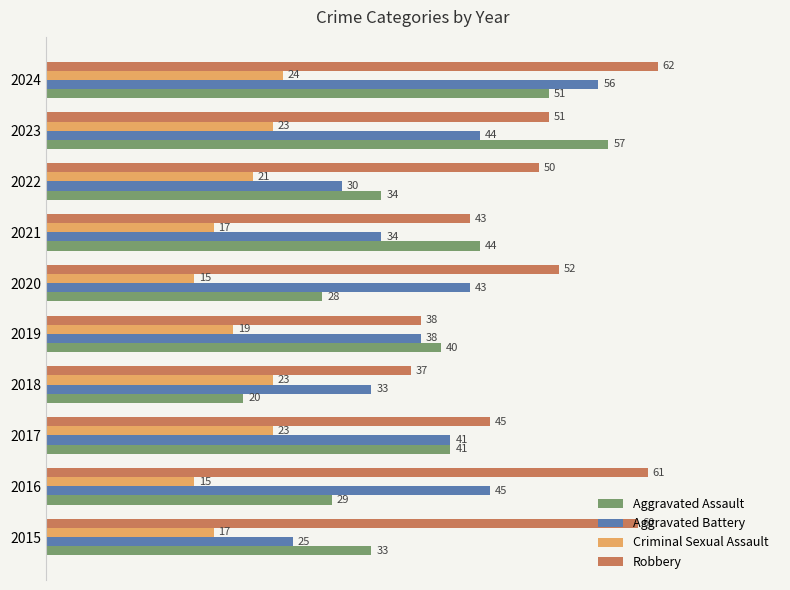

What is the sum of the Aggravated Assault values at 2021 and 2015?

77